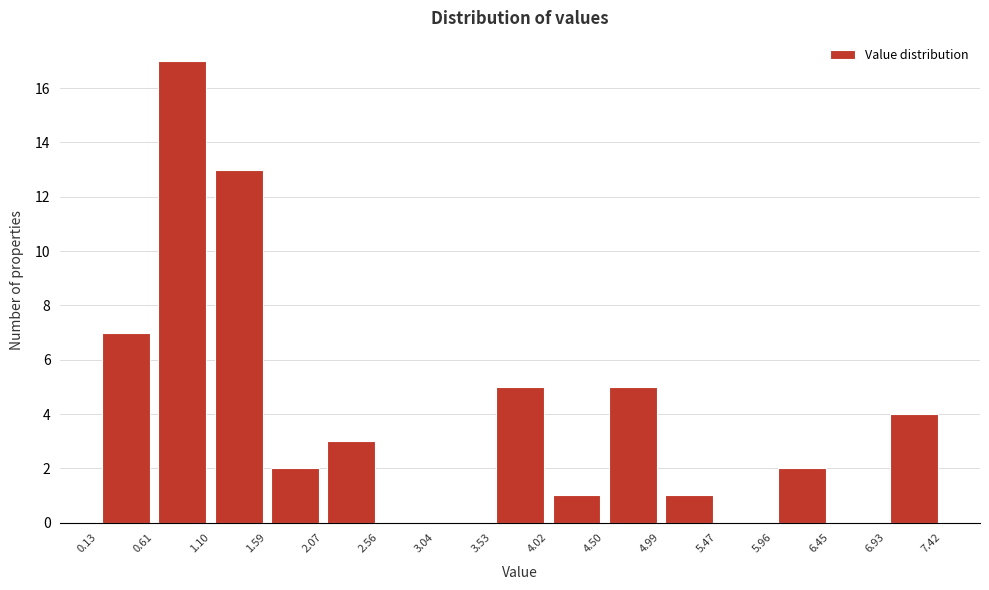

How tall is the bar that spans 1.10 to 1.59 on the x-axis? The values are not printed on the chart, so give them approximately, as read against the axis.

13